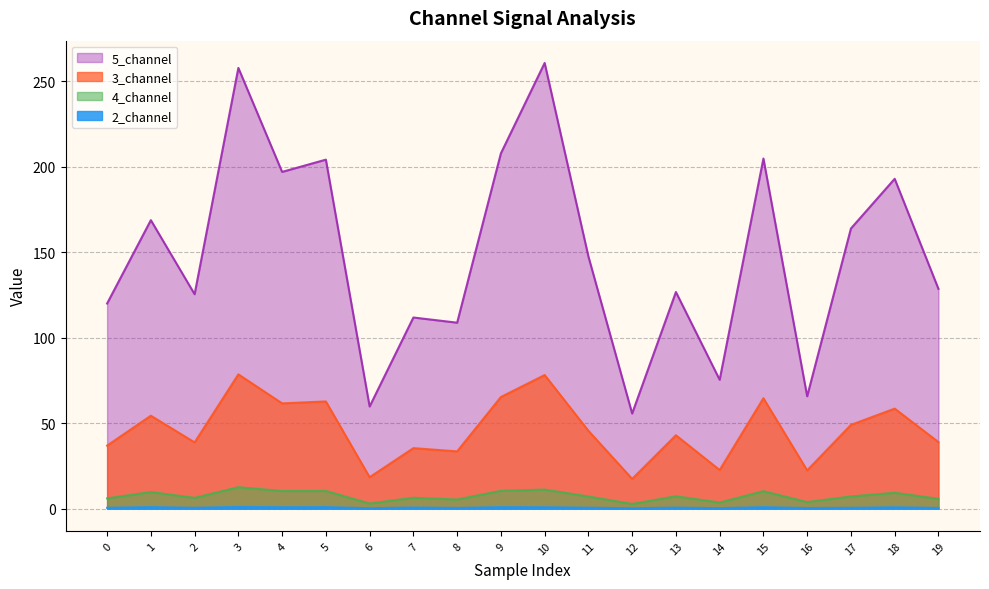

What is the difference between the maximum and minimum values in the 3_channel series?

61.2